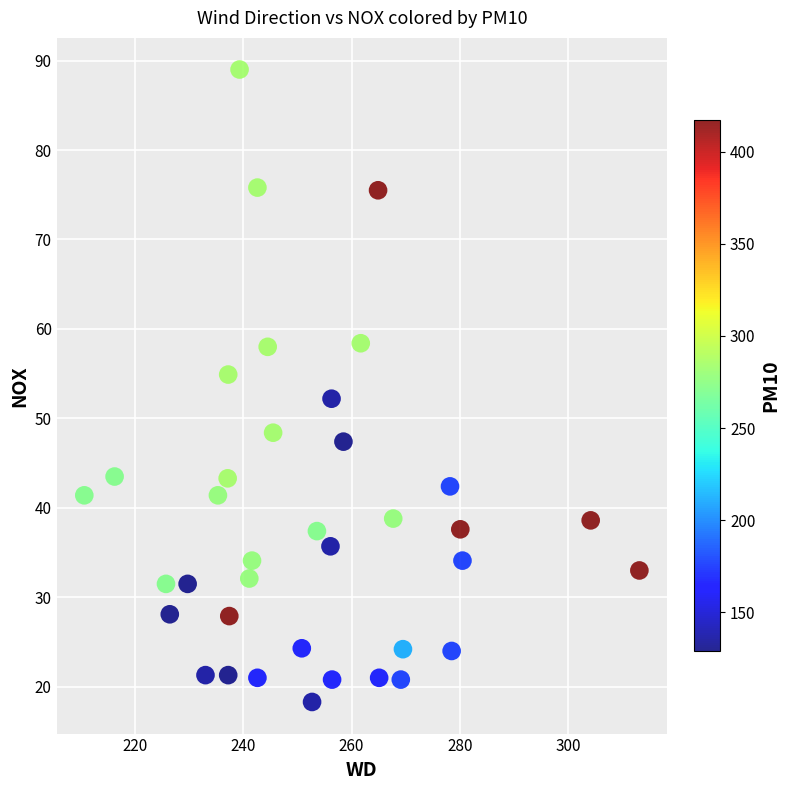

What Y value in the scatter plot is closest to 53?

52.2